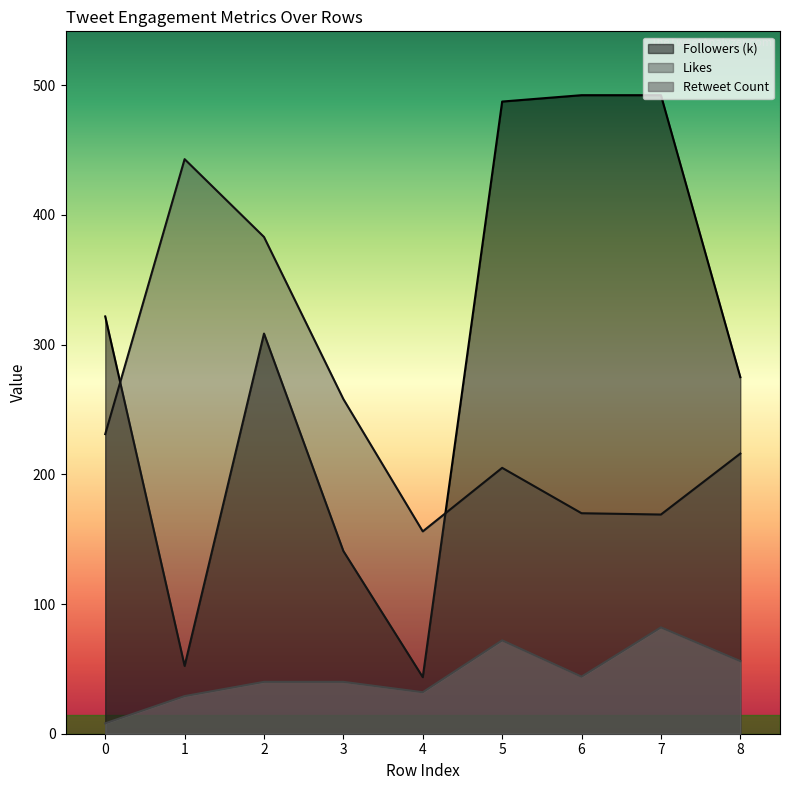

What are all the series names shown in the legend?

Followers (k), Likes, Retweet Count